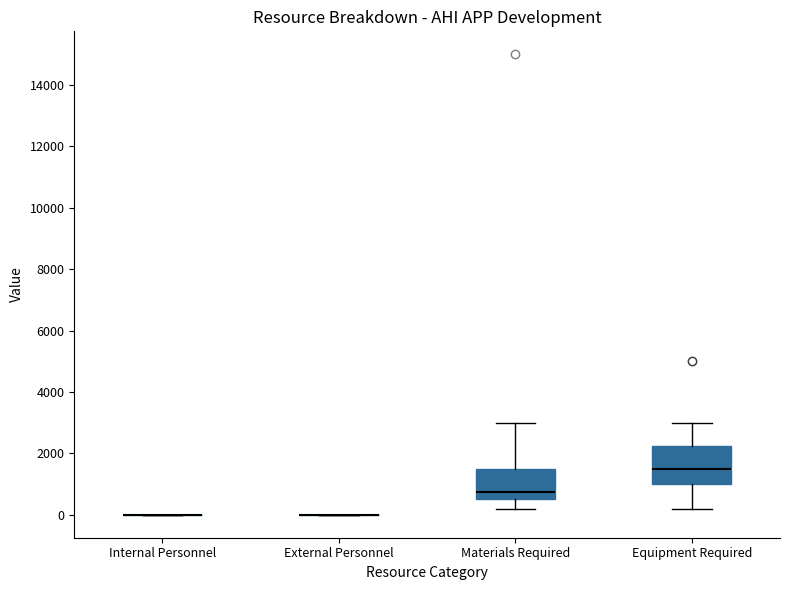

Where is the lower edge of the box for Equipment Required on the y-axis? The values are not printed on the chart, so give them approximately, as read against the axis.

1000